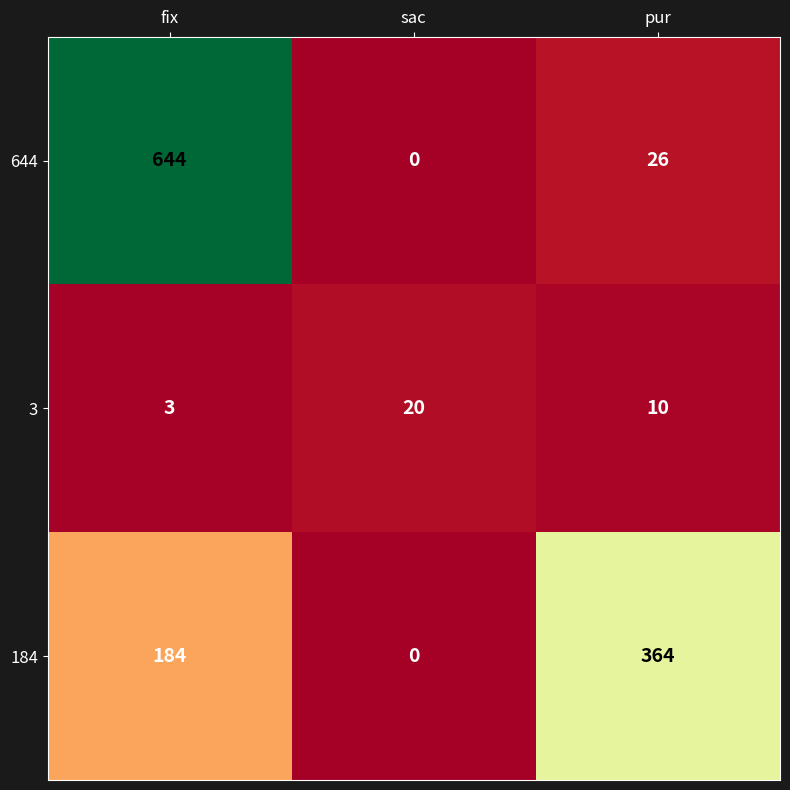

Which category has the highest value across all series?

fix